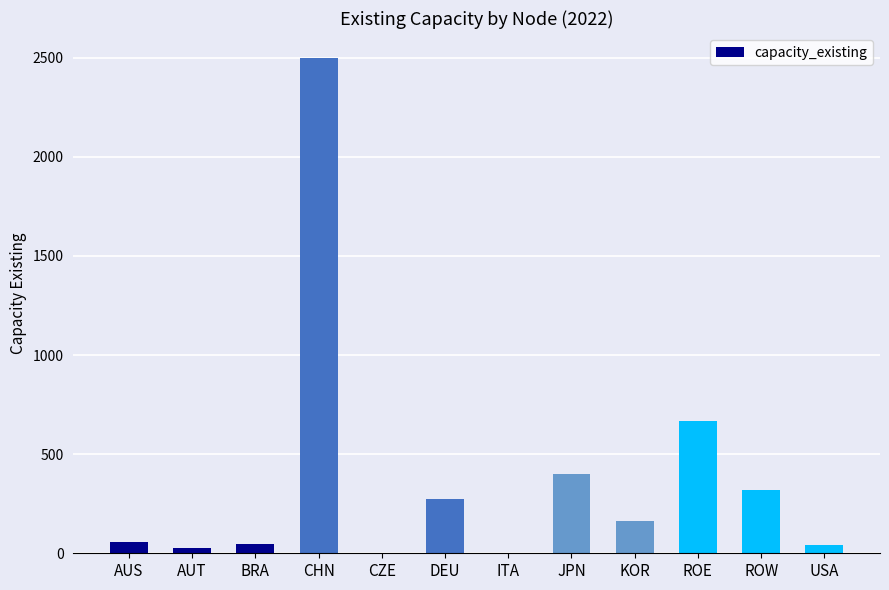

Where is the data nearest to the value 1250?

ROE